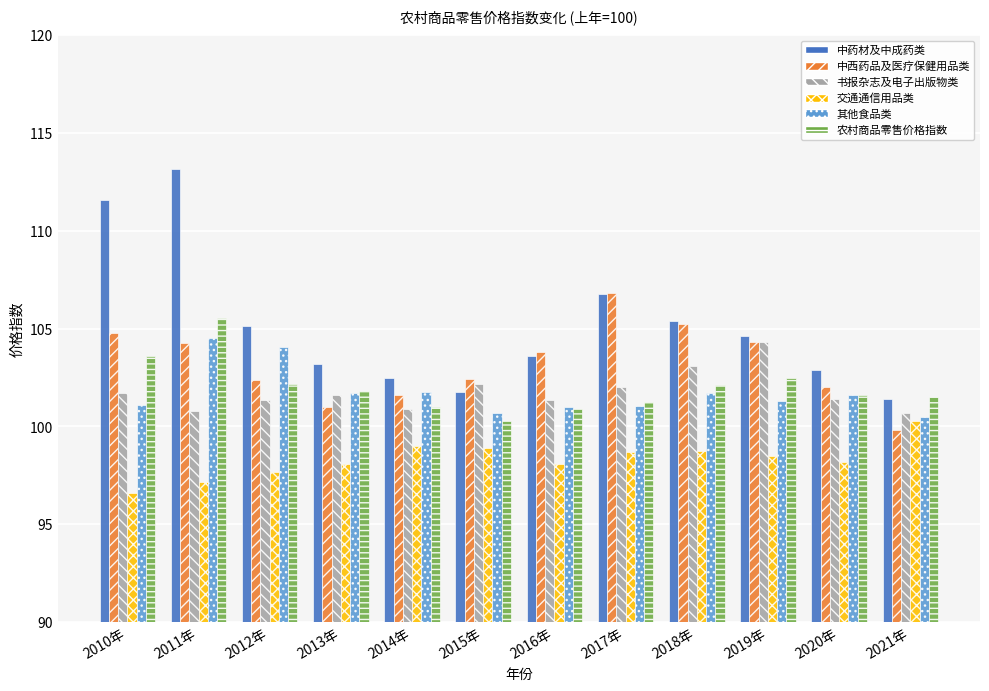

Which series changed the most between 2017年 and 2021年?

中西药品及医疗保健用品类